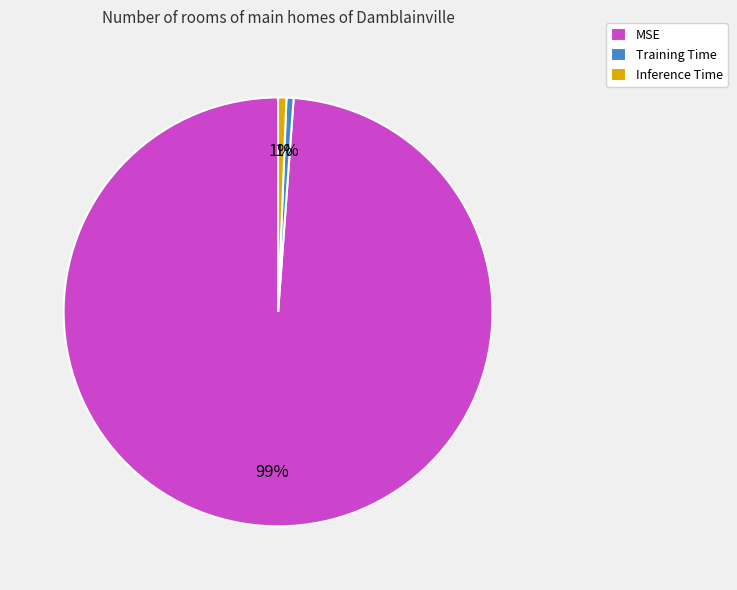

To the nearest percent, what is the combined percentage of MSE and Inference Time?

99%